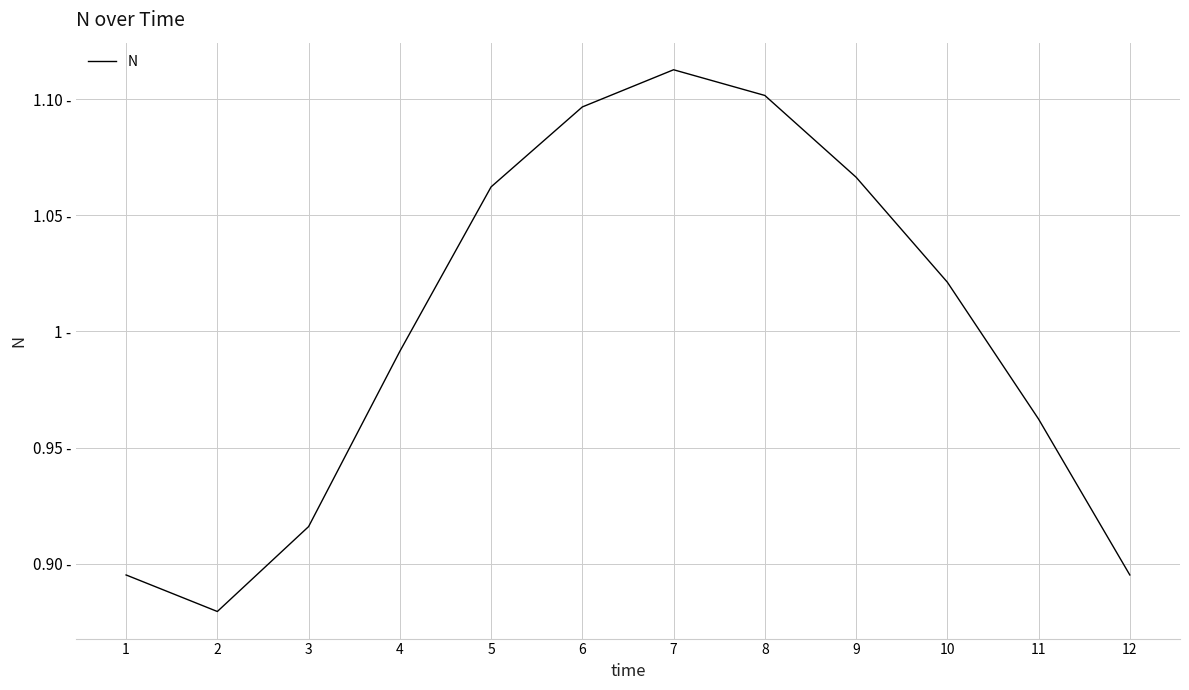

Does the chart display data point markers on the line(s)?

No